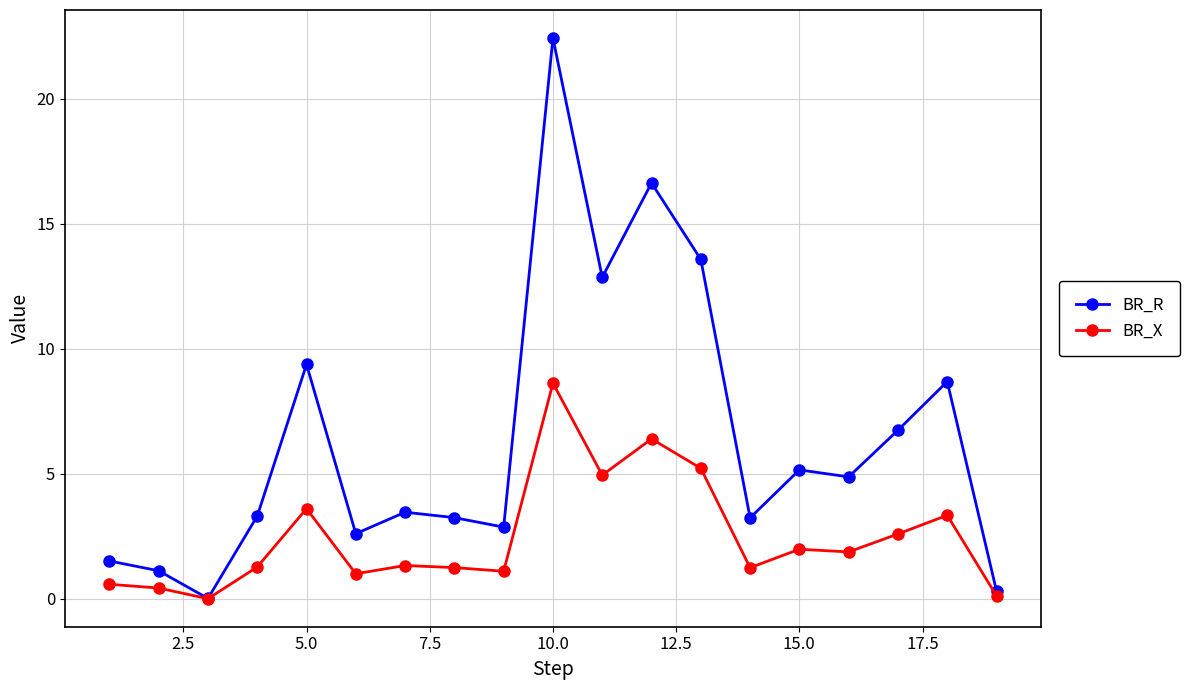

Rank the series by their average value, from highest to lowest.

BR_R, BR_X